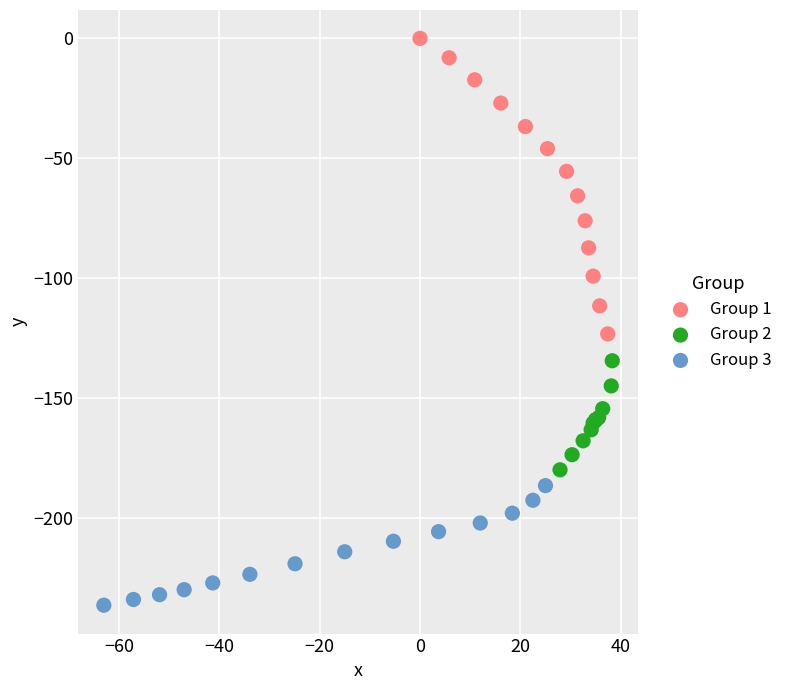

Which series contains the highest Y value?

Group 1